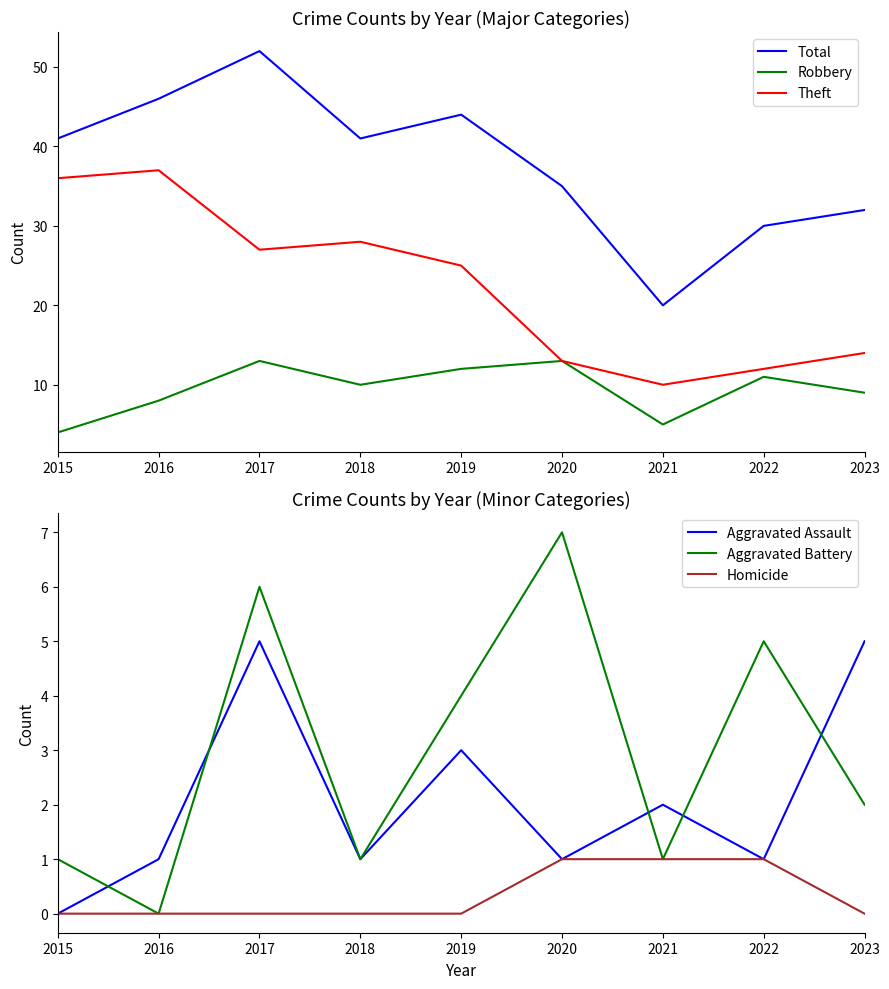

How many distinct data groups are displayed?

6